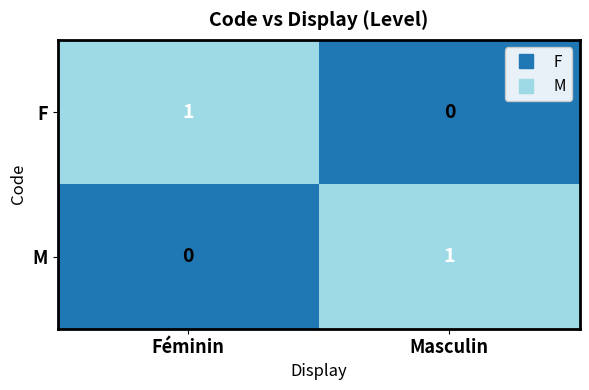

Which category has the highest value in the F series?

Féminin